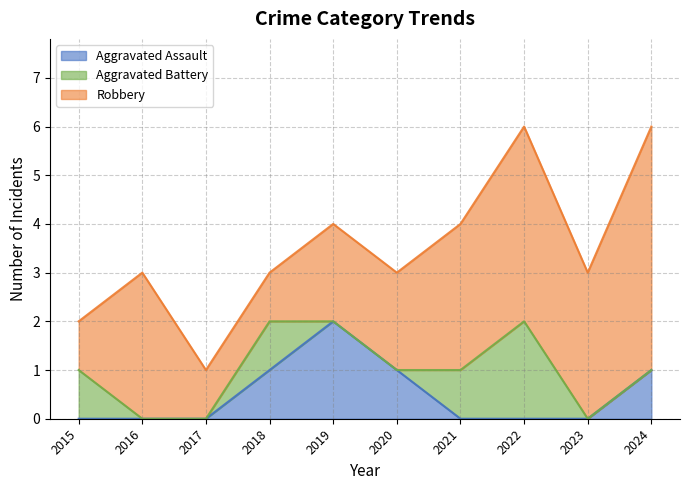

The value of Aggravated Assault at 2016 is 0. True or false?

True